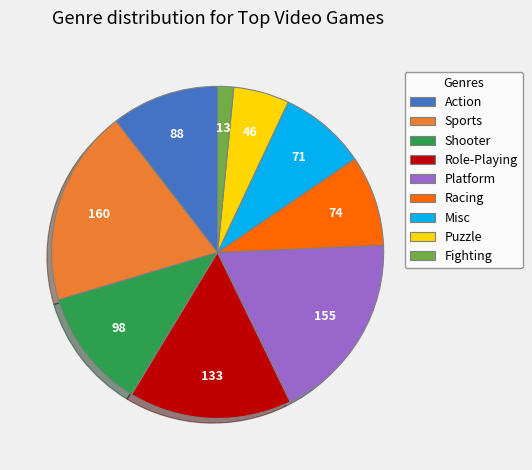

Approximately how many times larger is the value at Misc compared to Shooter?

0.7